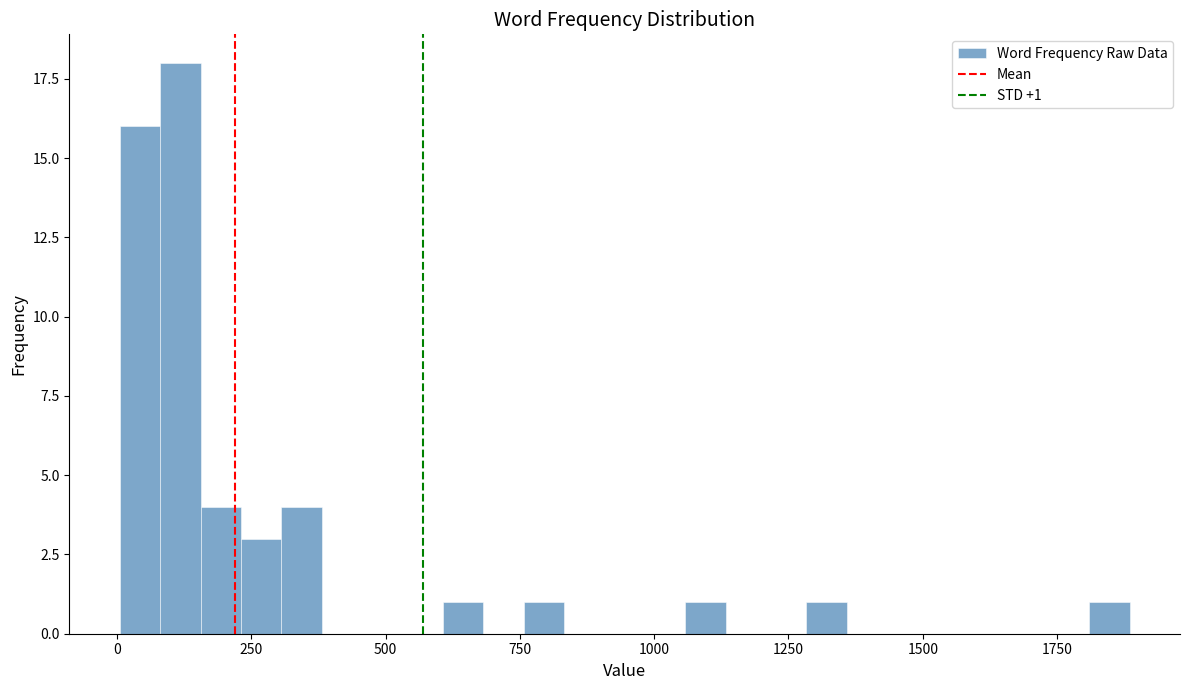

Read against the x-axis, roughly where is the centre of the tallest bar?

100